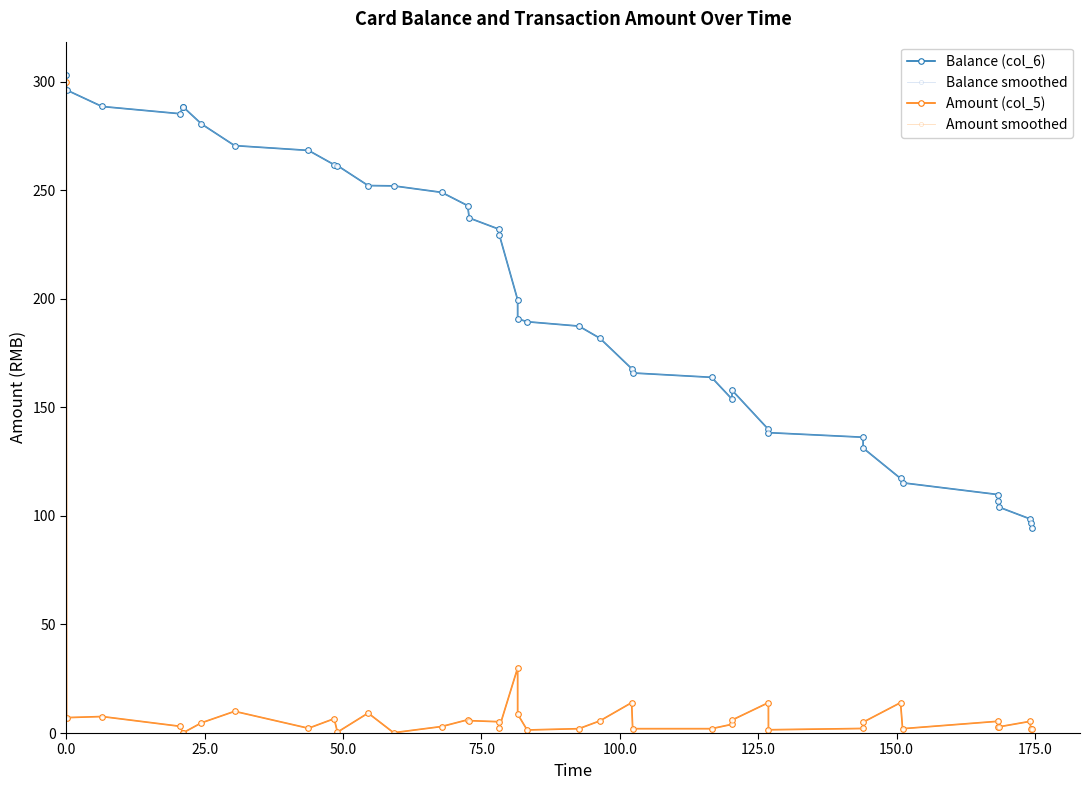

What is the value of the Amount (col_5) point at the 16th from the left?

5.7